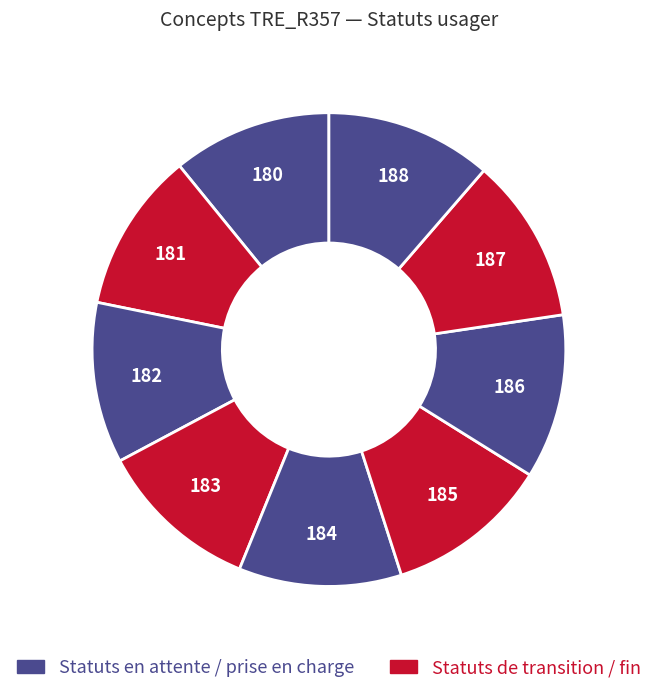

How many slices are in this pie chart?

9